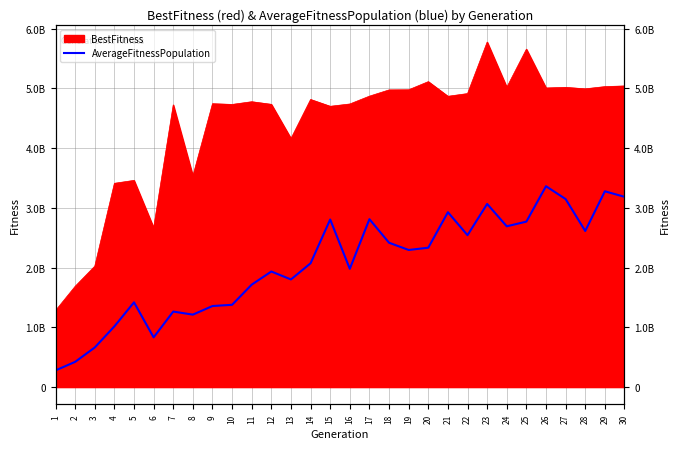

Reading left to right, list all the values displayed in this chart.

279197071.2	422440931.2	662740680.0	1016138987.6	1418132024.4	832337334.0	1263898628.8	1212731782.4	1356464679.2	1377505865.6	1714677792.8	1934071811.2	1801577836.8	2071963606.4	2804789232.0	1979345236.0	2810128828.0	2415872567.2	2294895238.4	2332716805.6	2926553950.4	2542356463.2	3065206310.4	2690752686.4	2769347591.2	3361542476.8	3146755977.6	2612536047.2	3276551014.4	3184610982.4